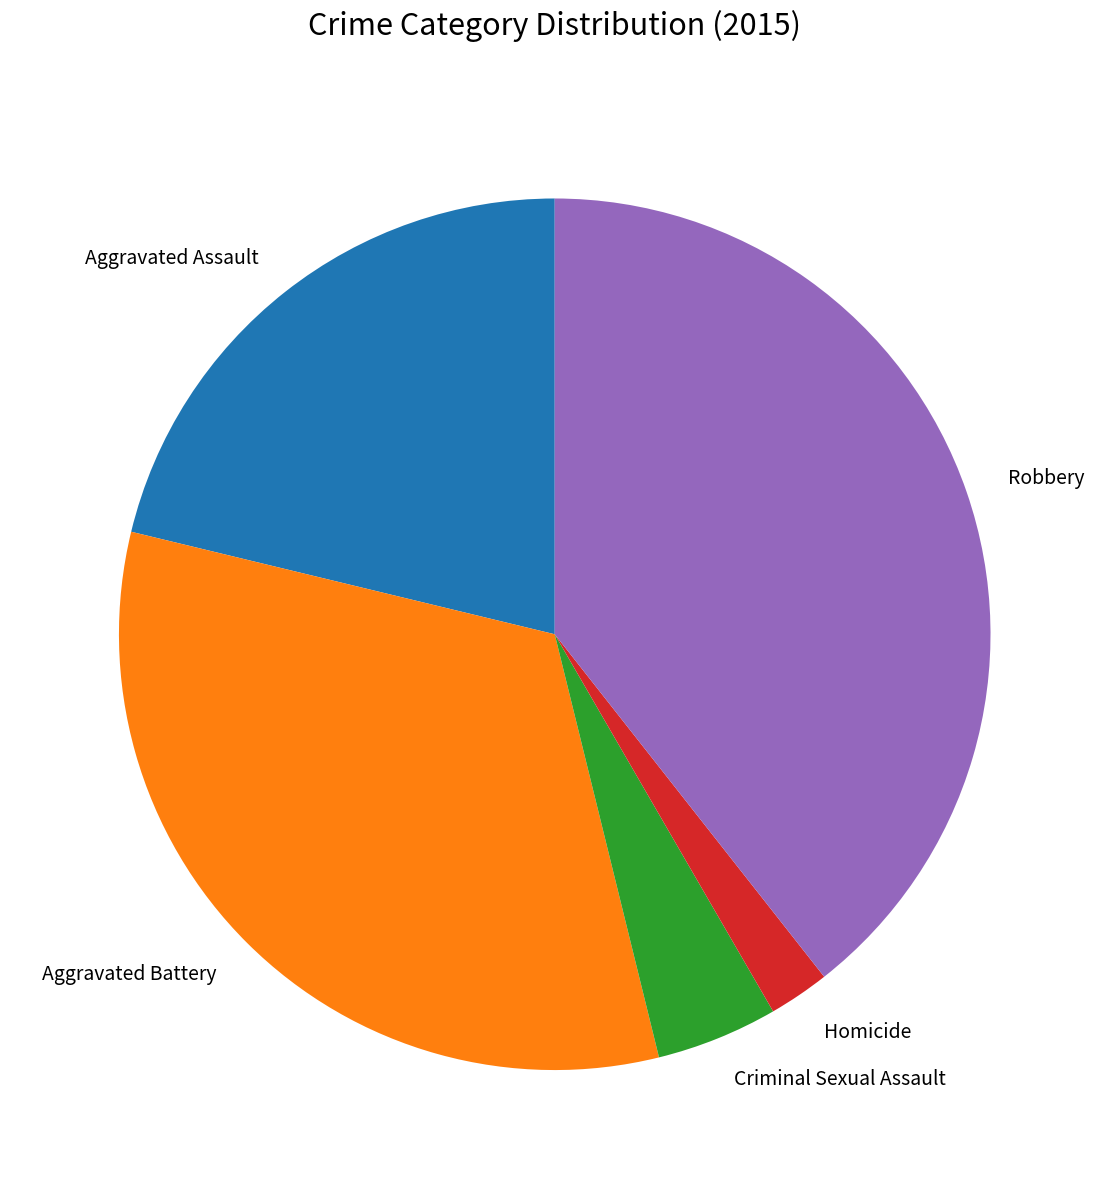

True or false: Aggravated Battery accounts for 39% of the total.

False